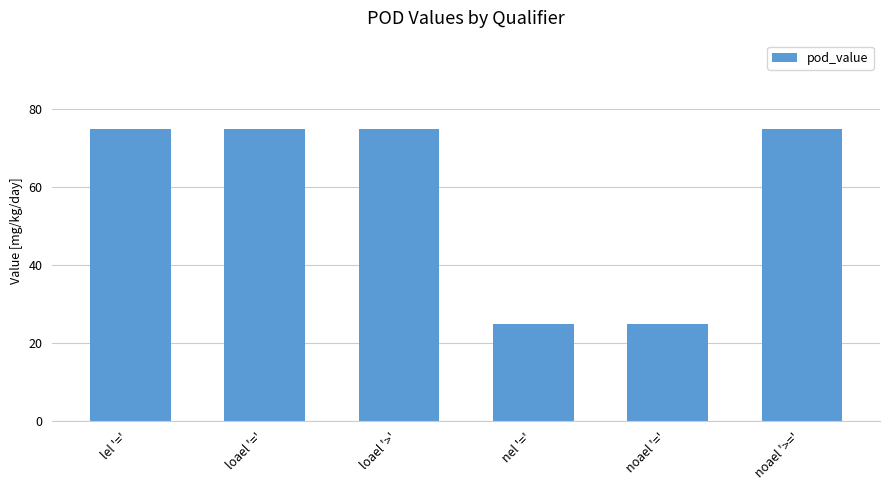

What is the change in value from loael '>' to nel '='?

-50